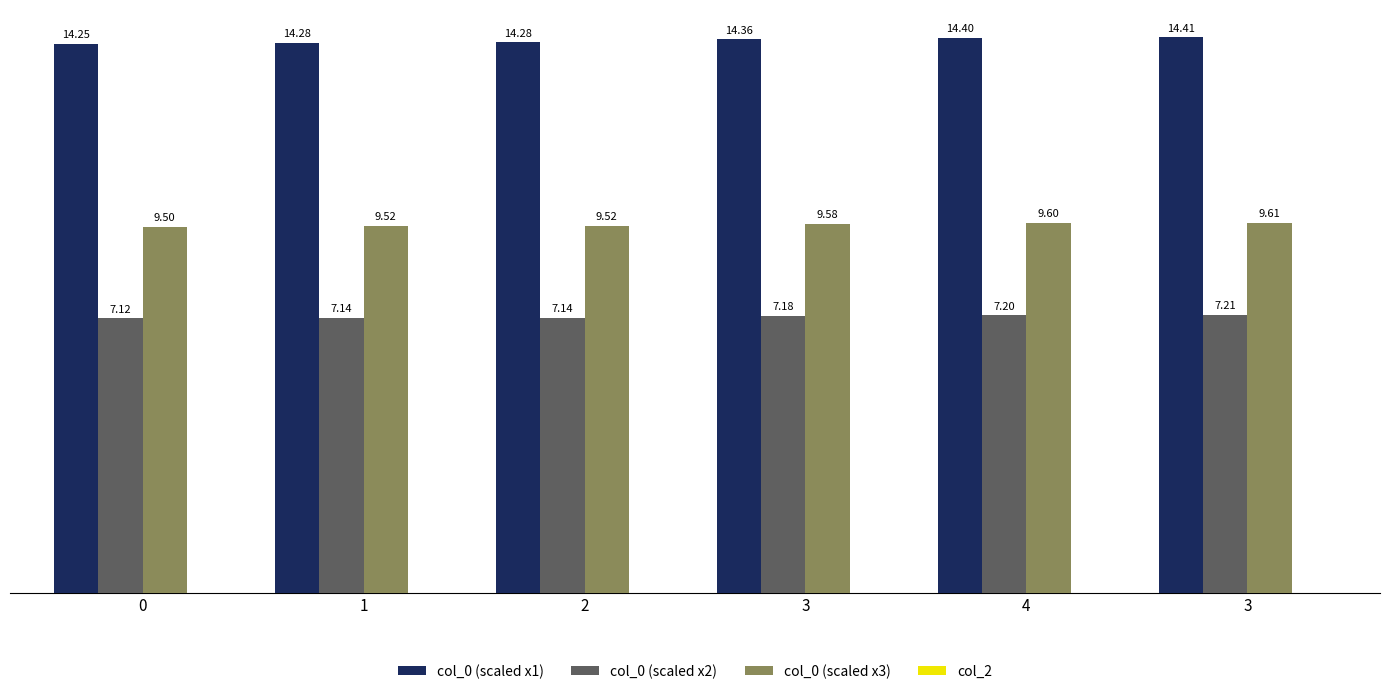

What is the lowest value of the col_0 (scaled x3) series?

9.5